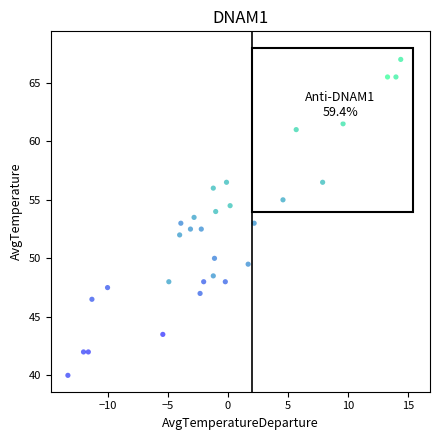

What is the range of X values (max minus min)?

27.7